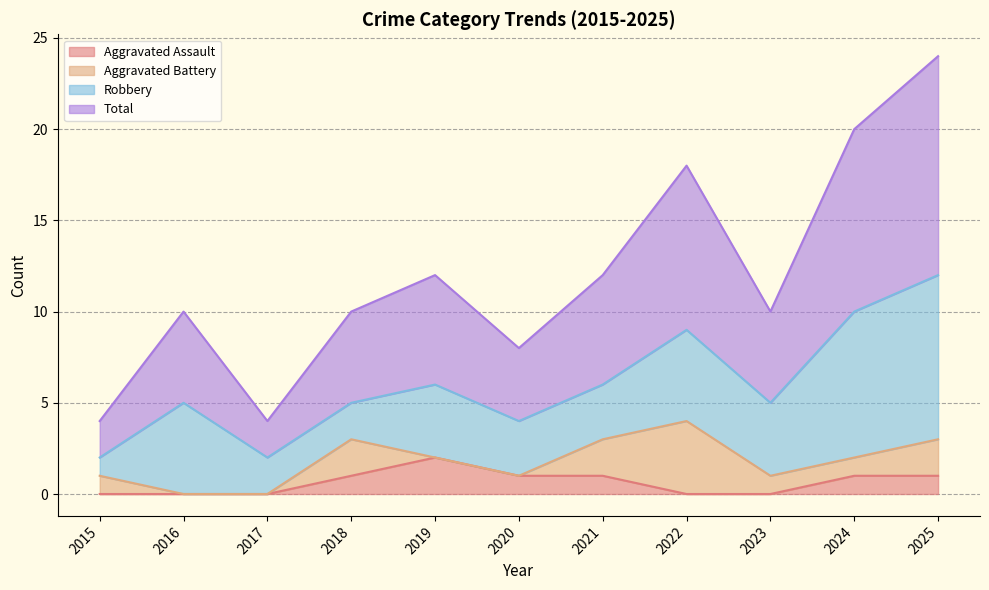

What is the average value of the Aggravated Assault series?

1